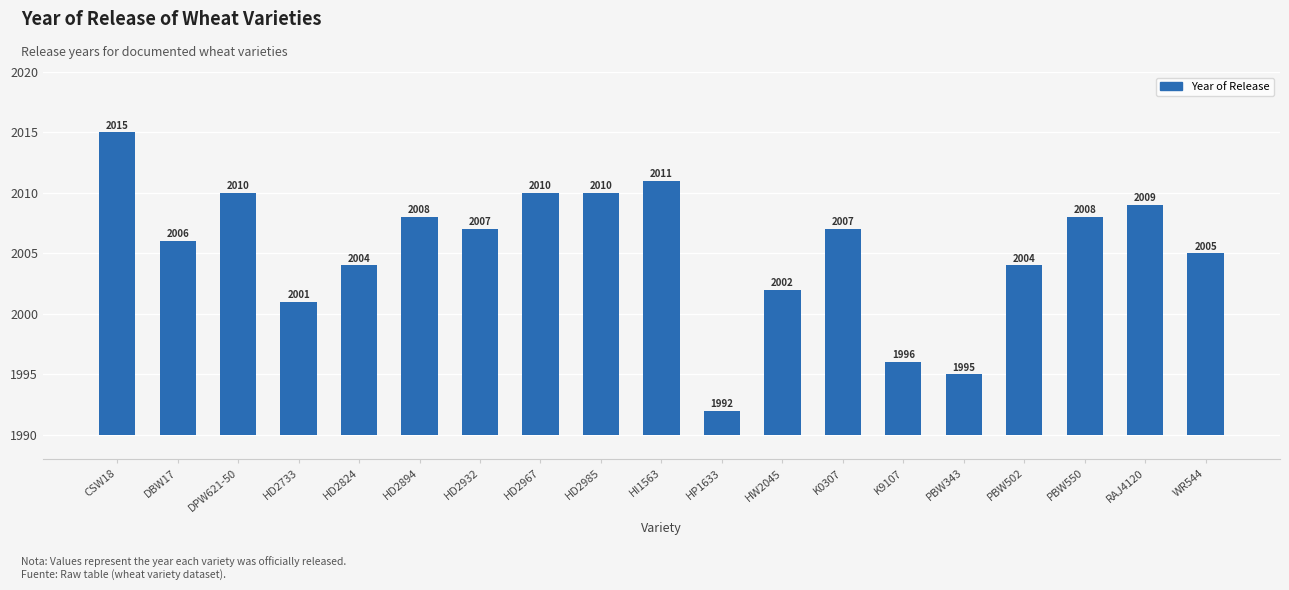

Are the bars horizontal?

No